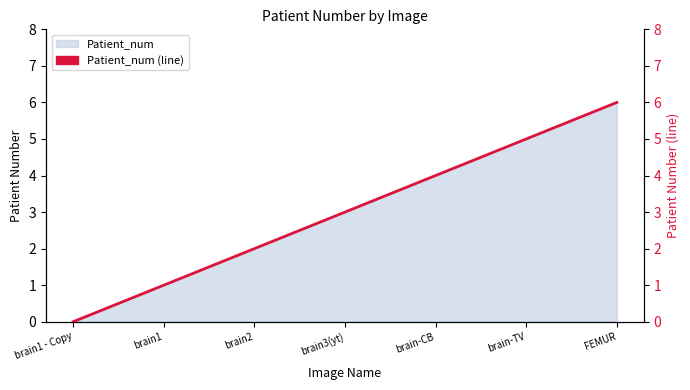

What is the difference between the second highest and second lowest values?

4